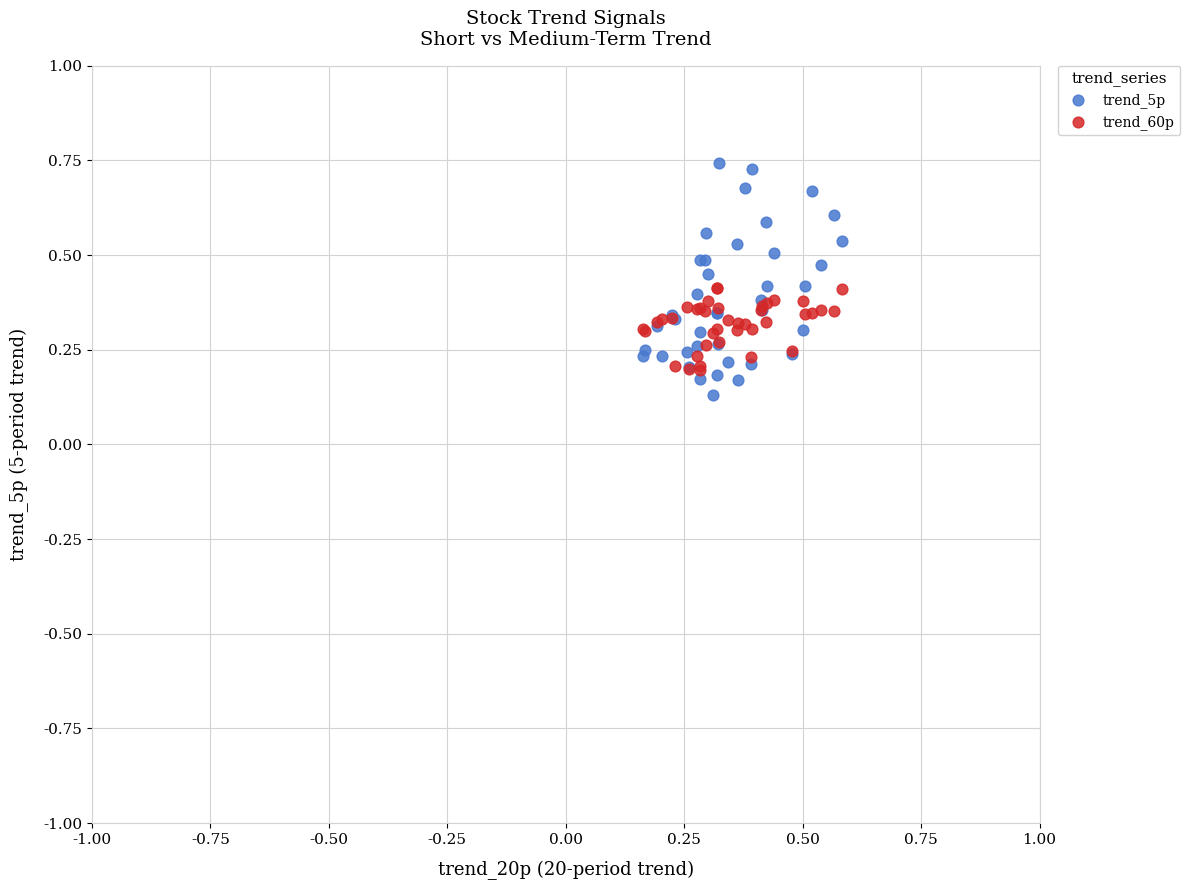

Which series contains the highest Y value?

trend_5p